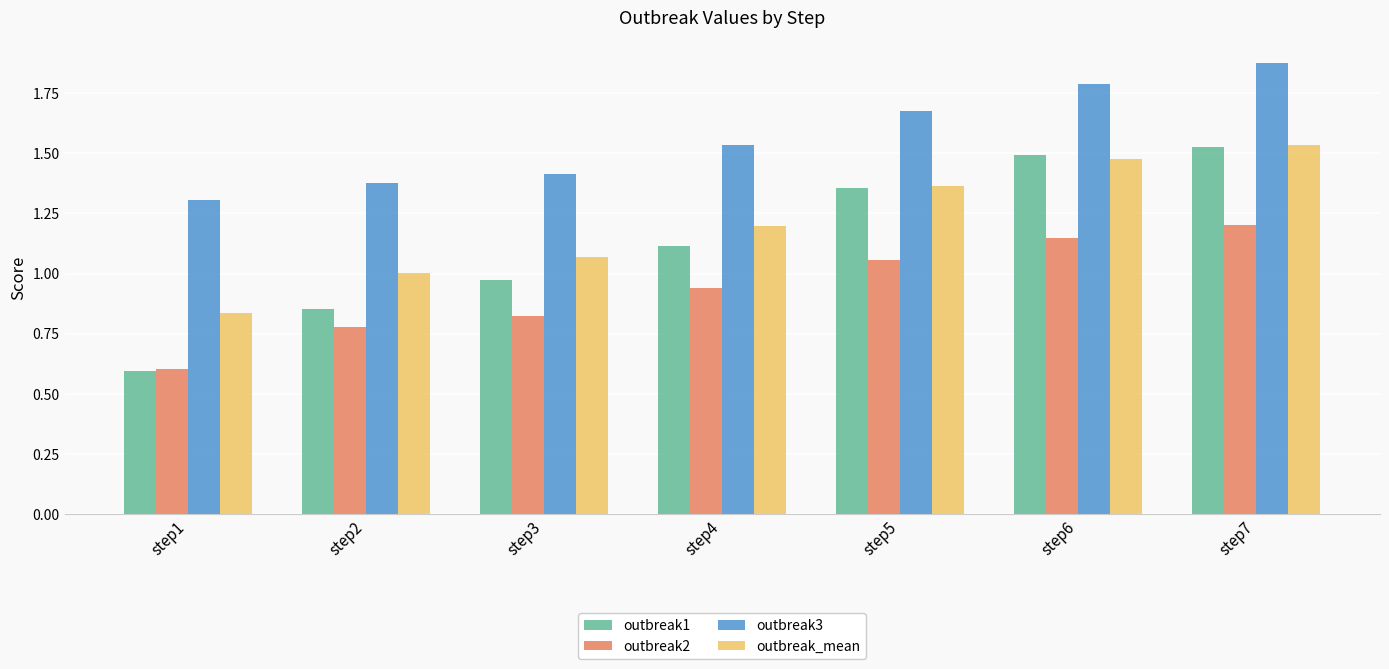

At which label is outbreak_mean closest to 1?

step2